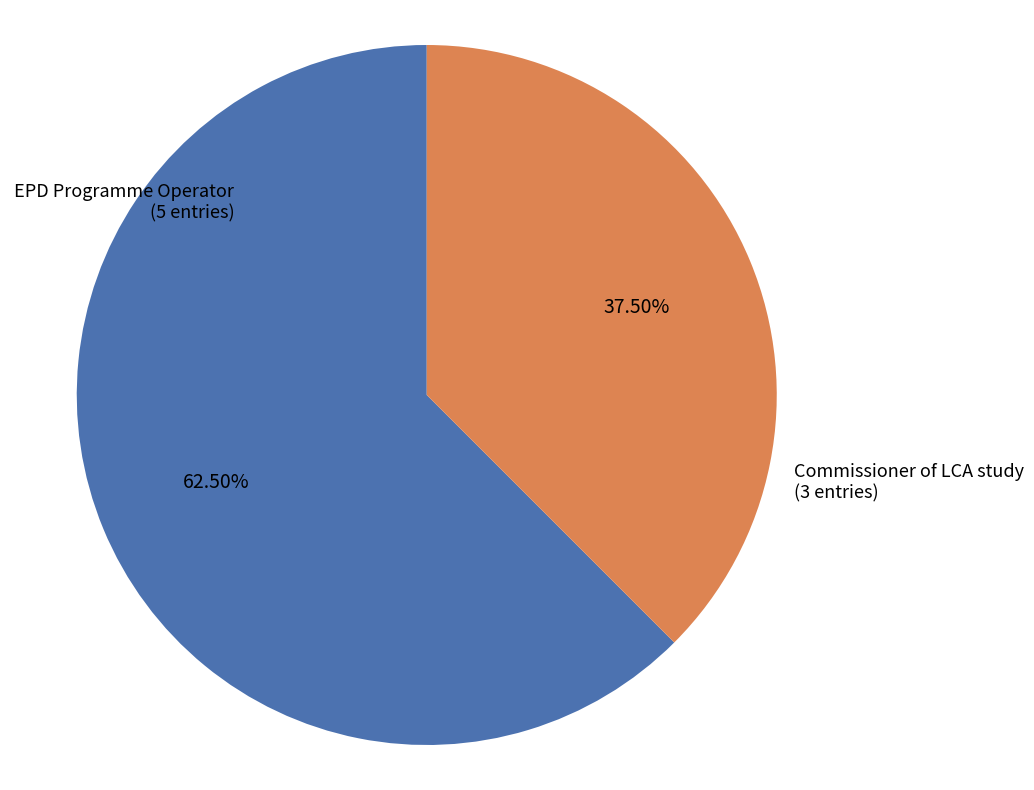

Does any single category account for the majority?

Yes